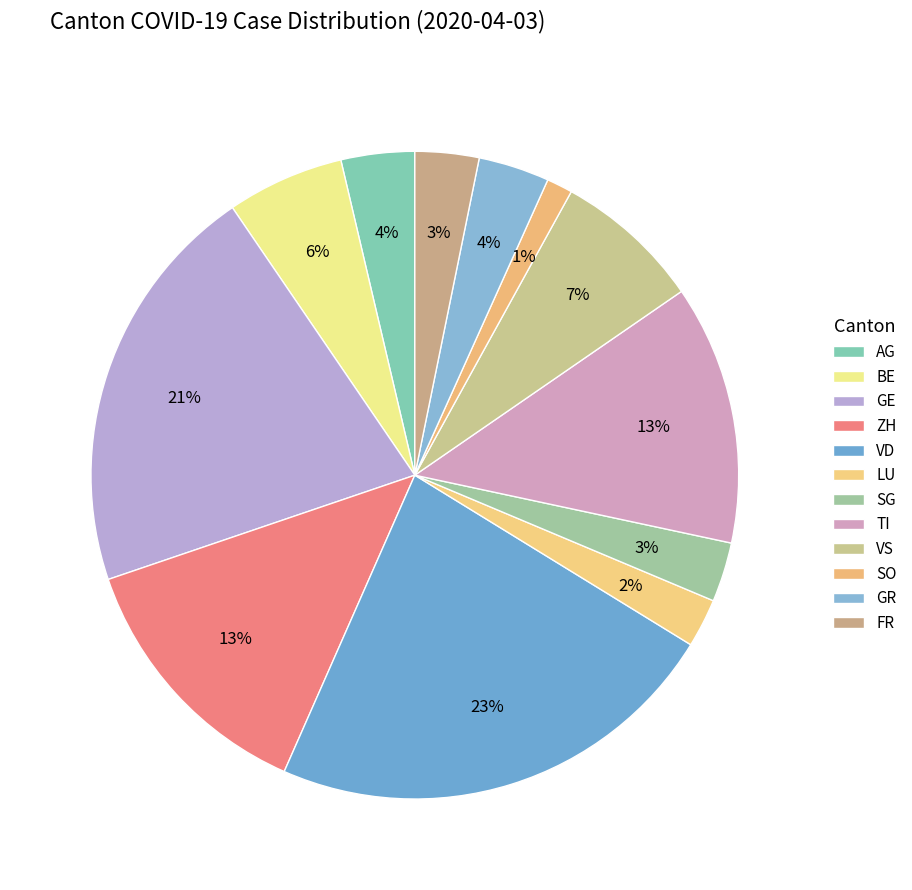

Which slice is the smallest?

SO